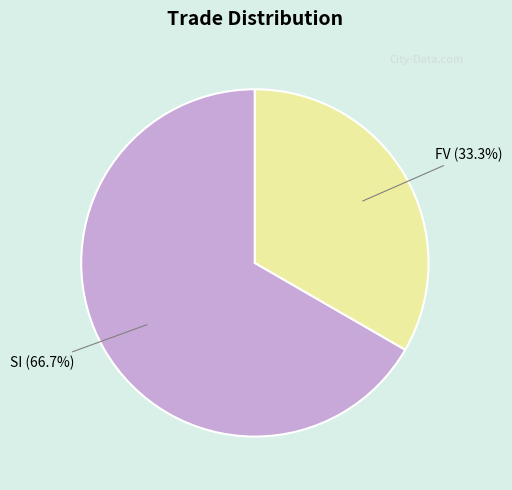

What percentage is the SI slice, to the nearest percent?

67%